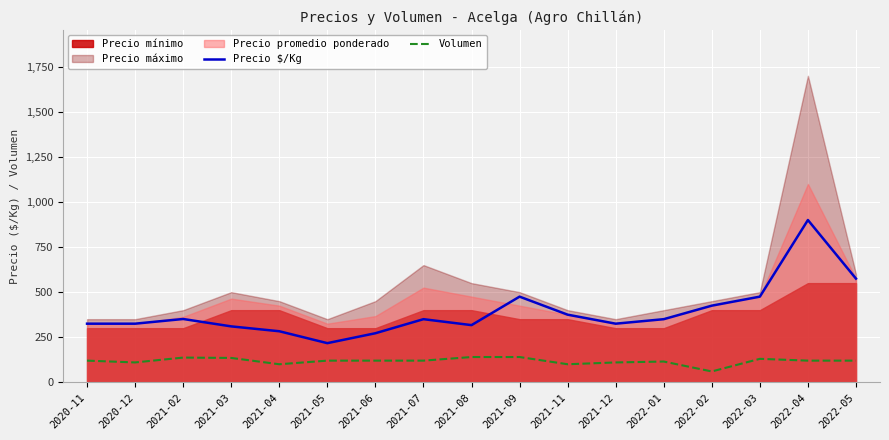

At which category does Volumen reach its first local peak?

2021-02